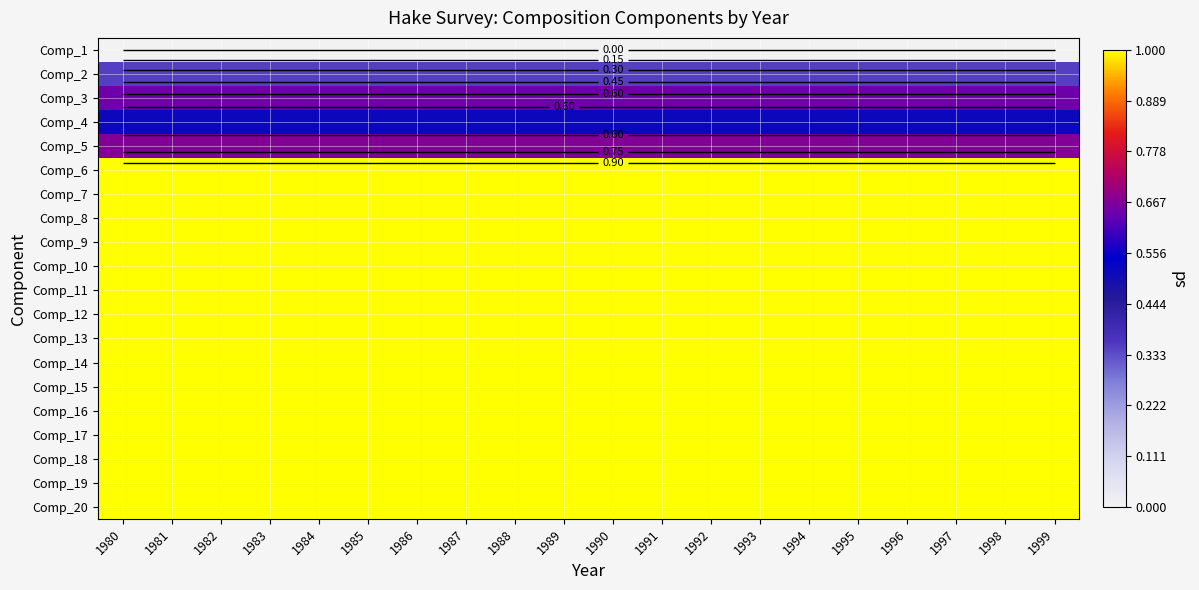

What is the maximum value for Comp_3?

0.6